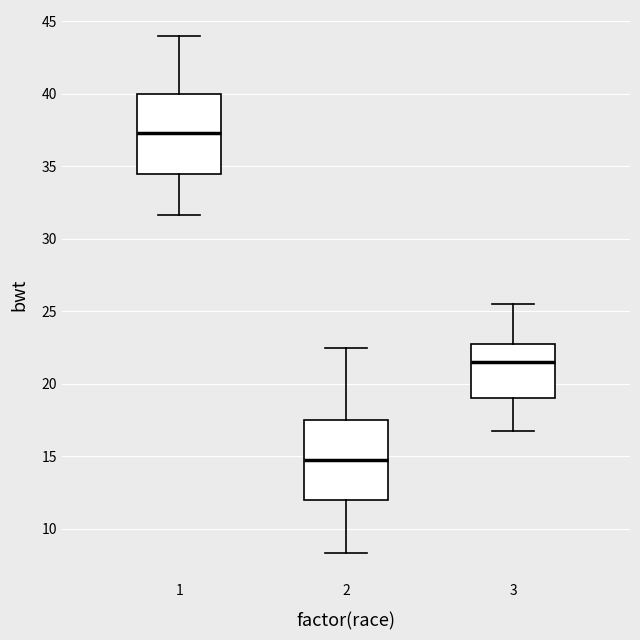

Reading left to right, read every box against the y-axis: the position of its median line, the range the box covers, and the ends of its whiskers. The values are not printed on the chart, so give them approximately, as read against the axis.

1: median 37.5, box 34.5 to 40.0, whiskers 31.5 to 44.0
2: median 15.0, box 12.0 to 17.5, whiskers 8.5 to 22.5
3: median 21.5, box 19.0 to 23.0, whiskers 17.0 to 25.5